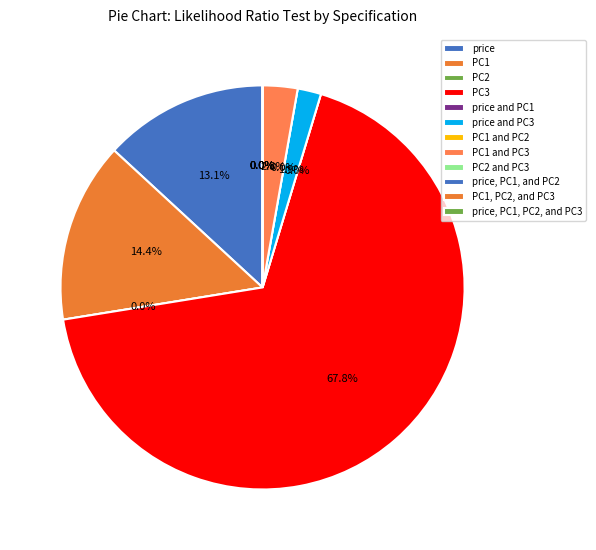

Does any single category account for the majority?

Yes